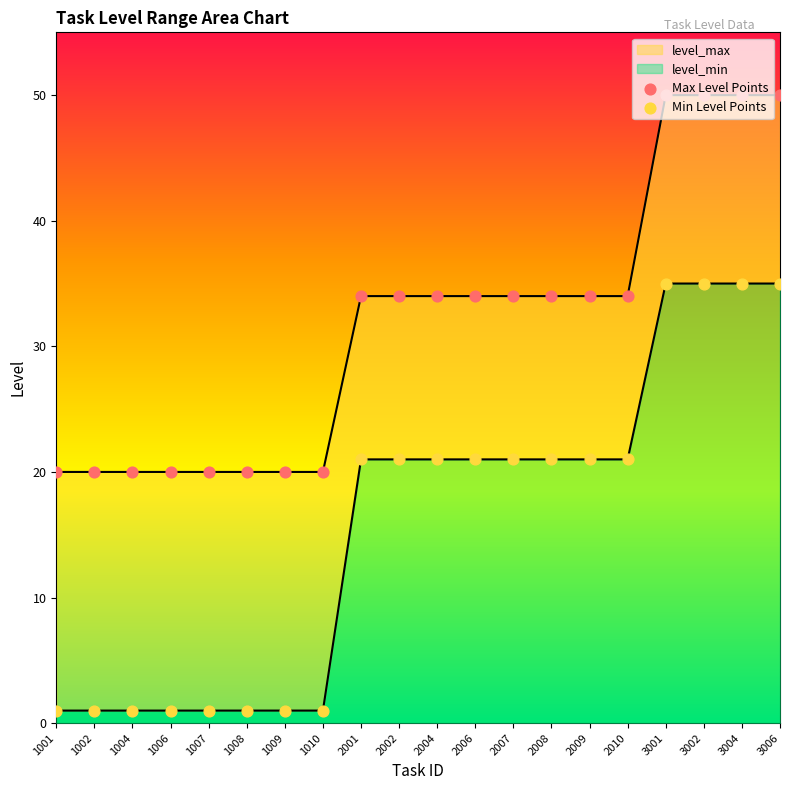

At which category is the sum across all series the highest?

3001